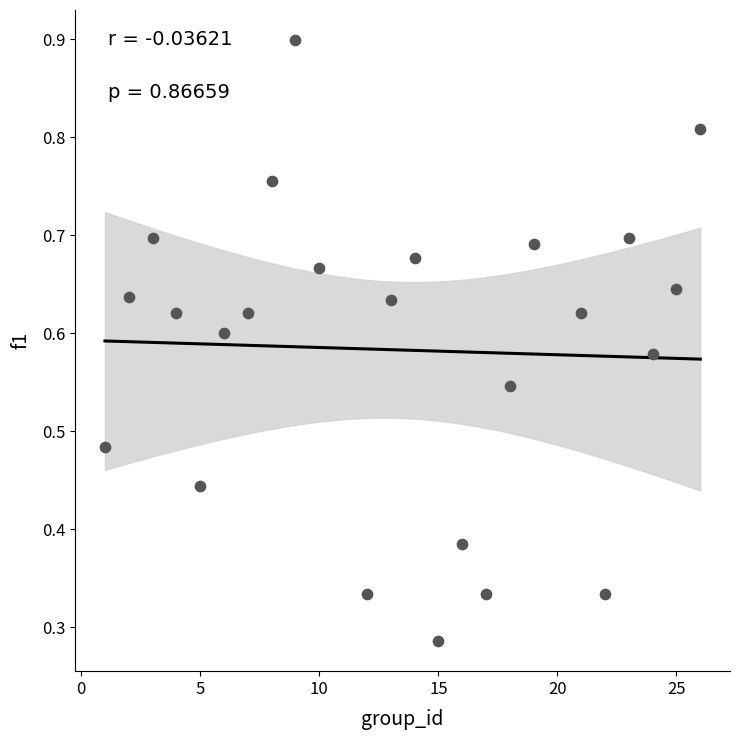

What is the range of X values (max minus min)?

25.0